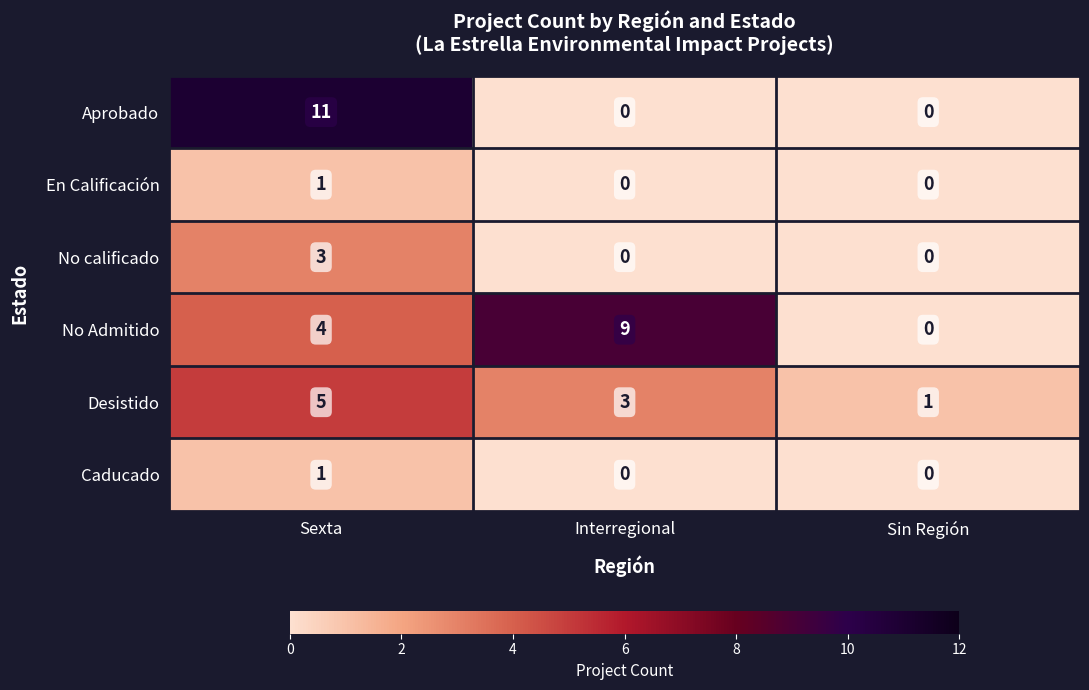

True or false: No calificado has a value of 5 at Sexta.

False